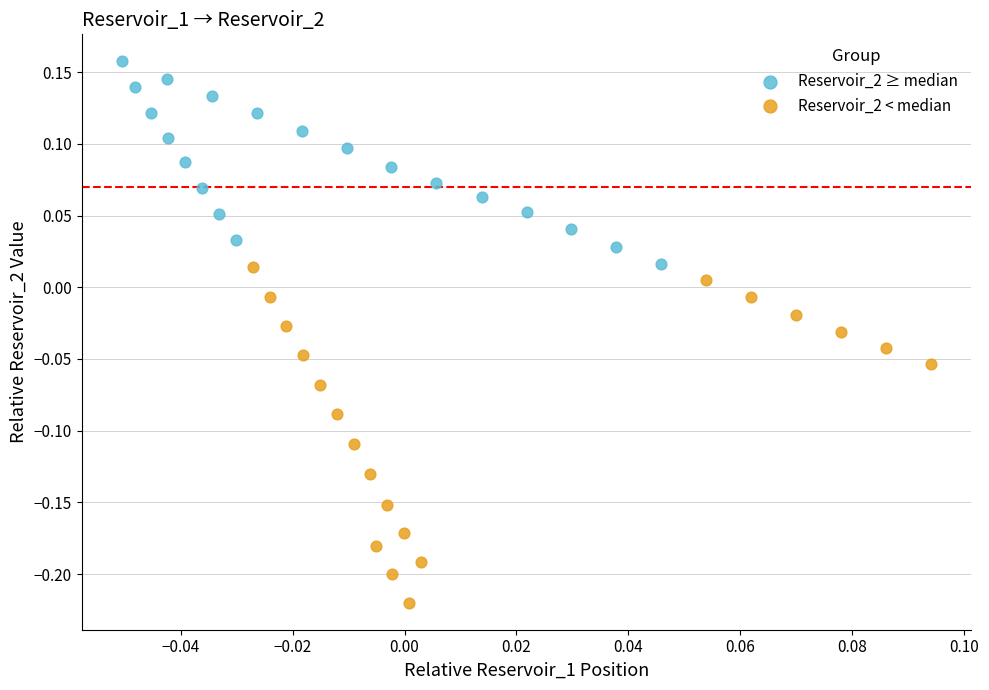

Which series reaches the minimum Y coordinate?

Reservoir_2 < median